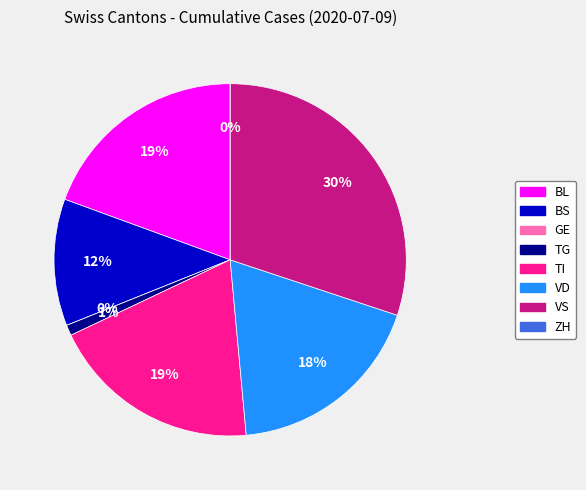

What portion of the pie excludes VS?

69.9%